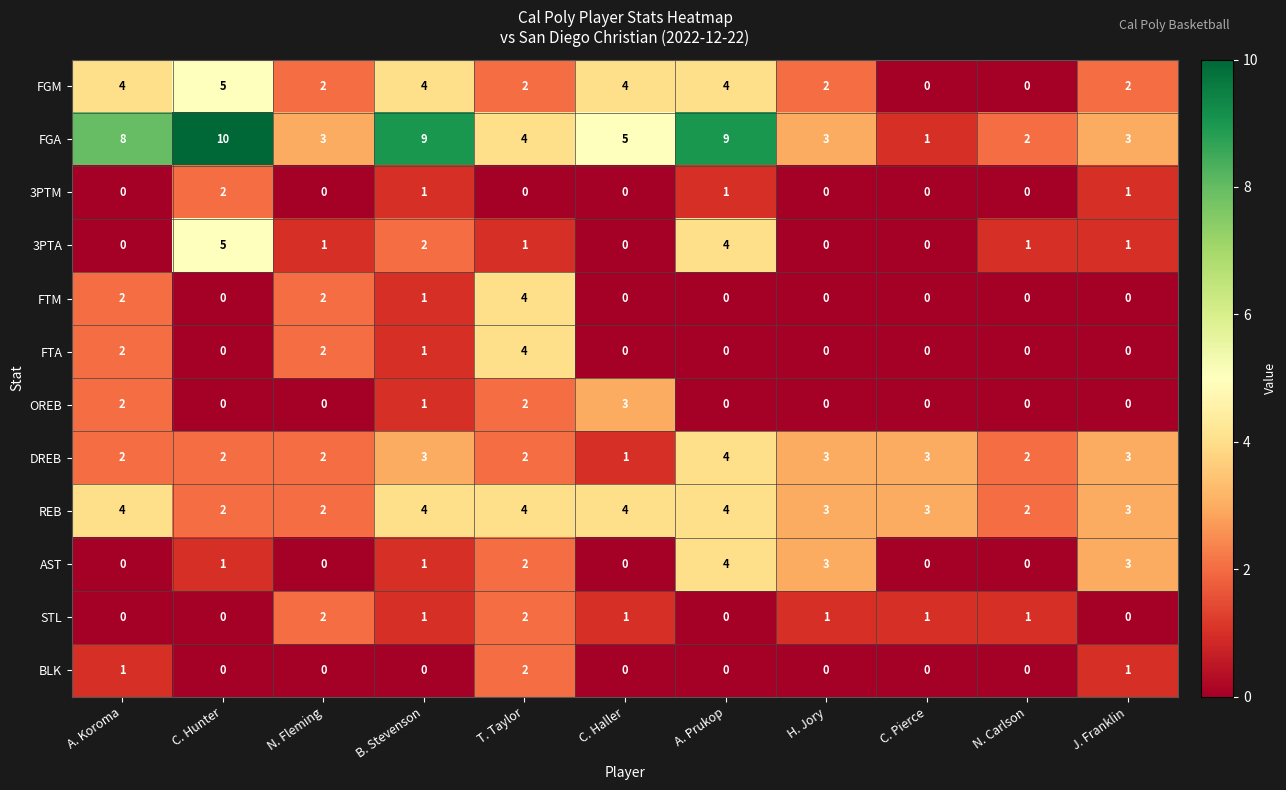

How many OREB values are between 0 and 2?

10